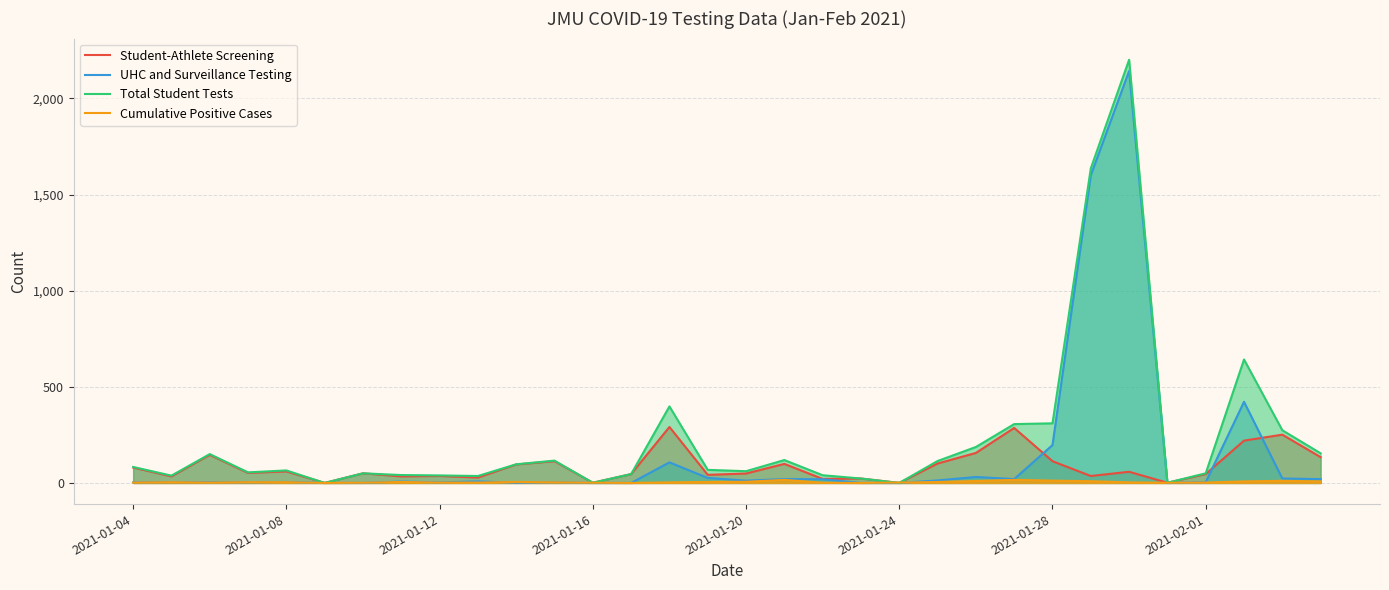

Which series has the largest range (max minus min)?

Total Student Tests